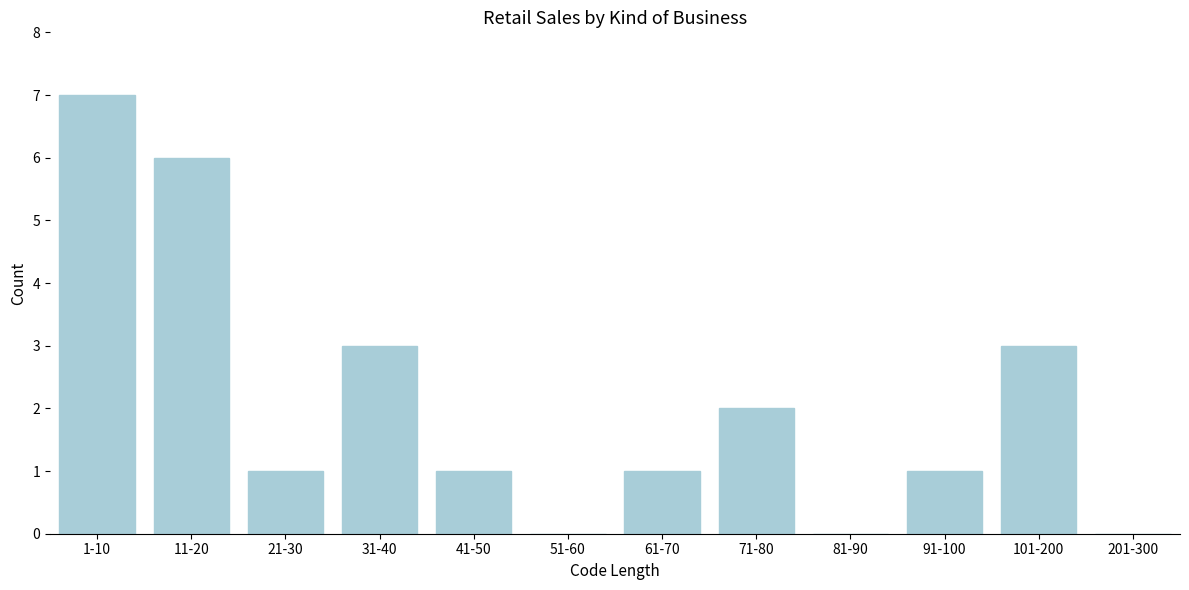

Reading left to right, list all the values displayed in this chart.

1-10=7	11-20=6	21-30=1	31-40=3	41-50=1	51-60=0	61-70=1	71-80=2	81-90=0	91-100=1	101-200=3	201-300=0